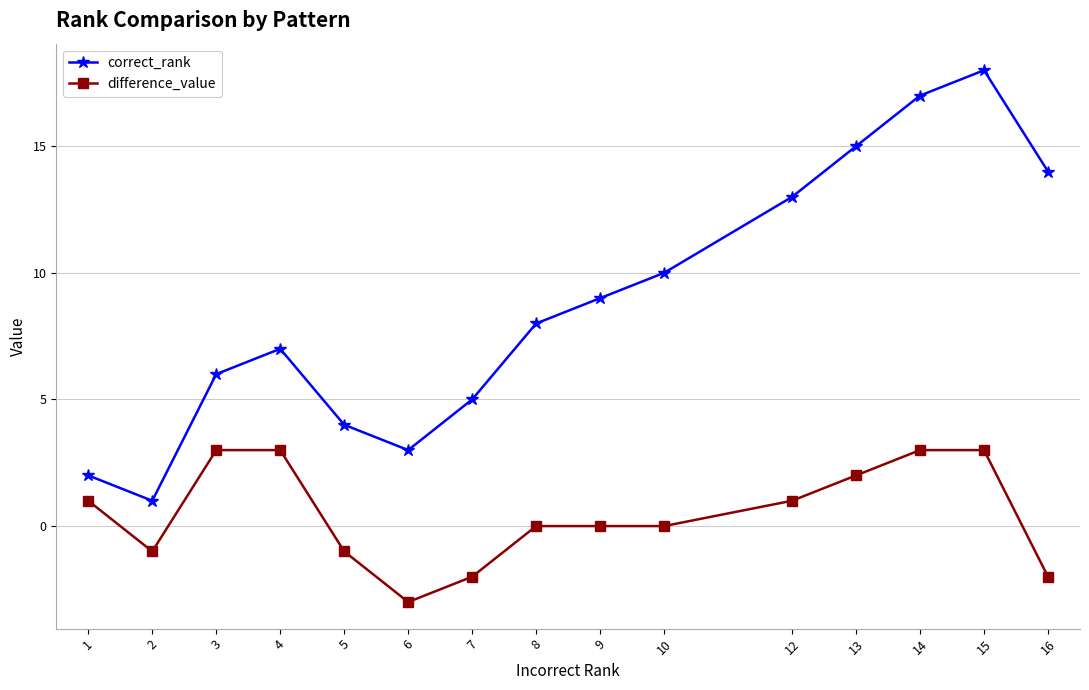

Between 1 and 3, which series saw the biggest shift?

correct_rank